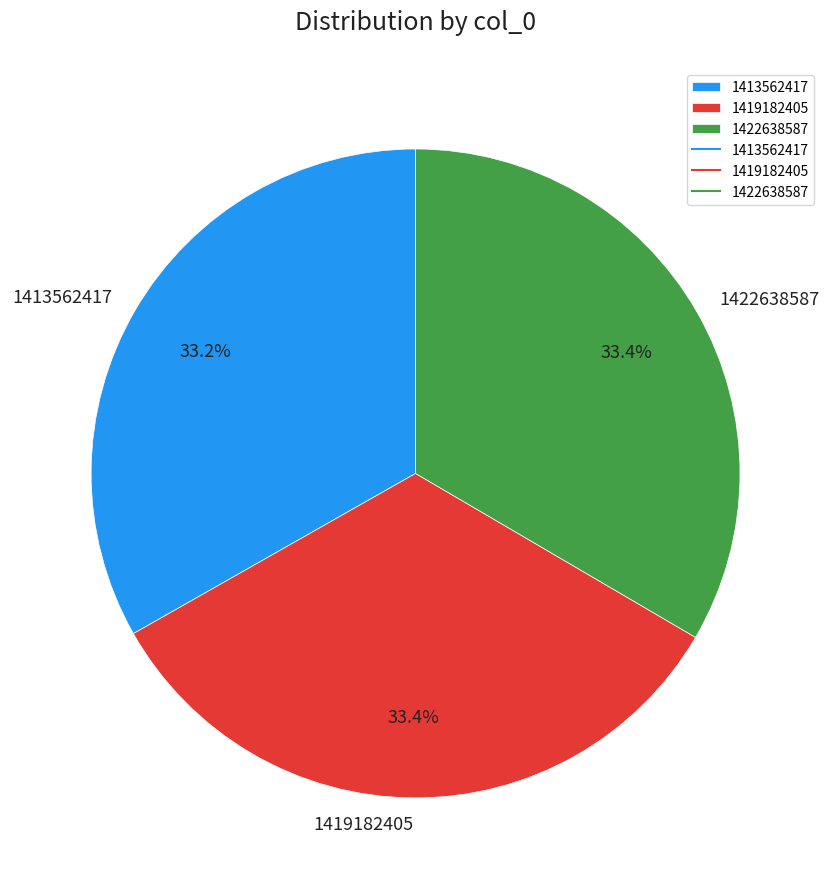

To the nearest percent, what is the combined percentage of 1419182405 and 1413562417?

67%